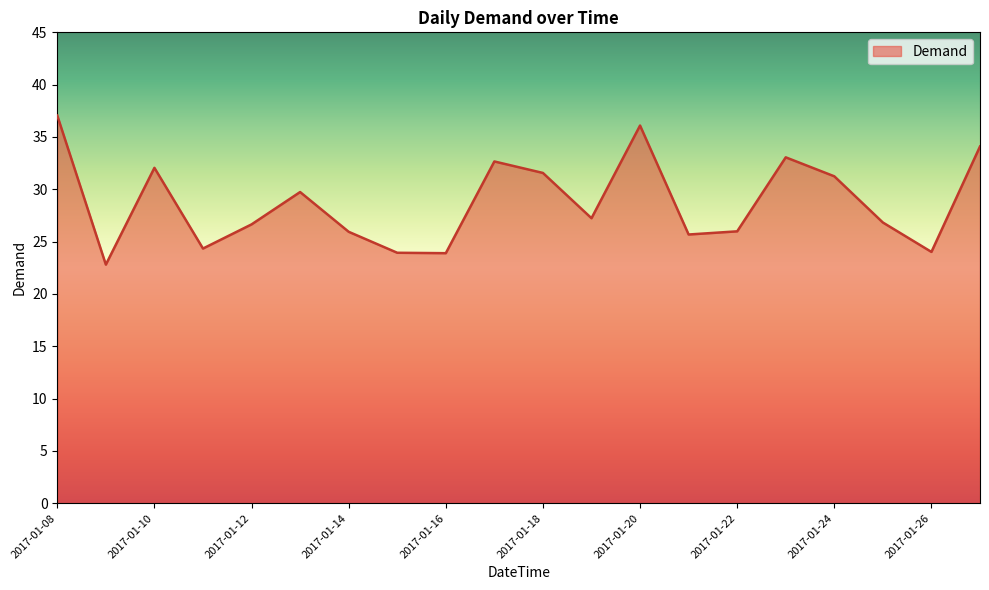

What is the difference between the maximum and minimum values?

14.2